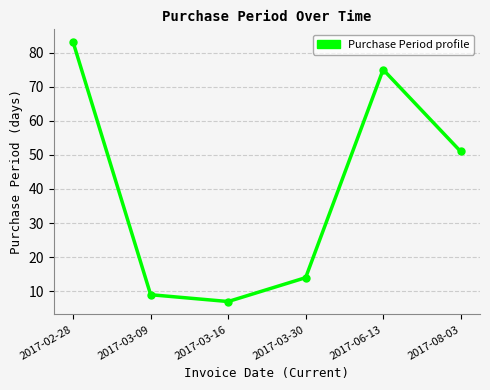

What is the difference between the maximum and minimum values?

76